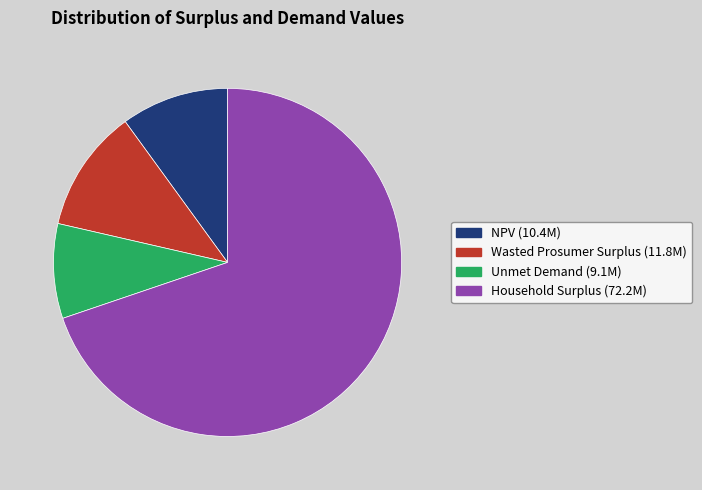

Combined, do Unmet Demand and NPV account for over 50%?

No